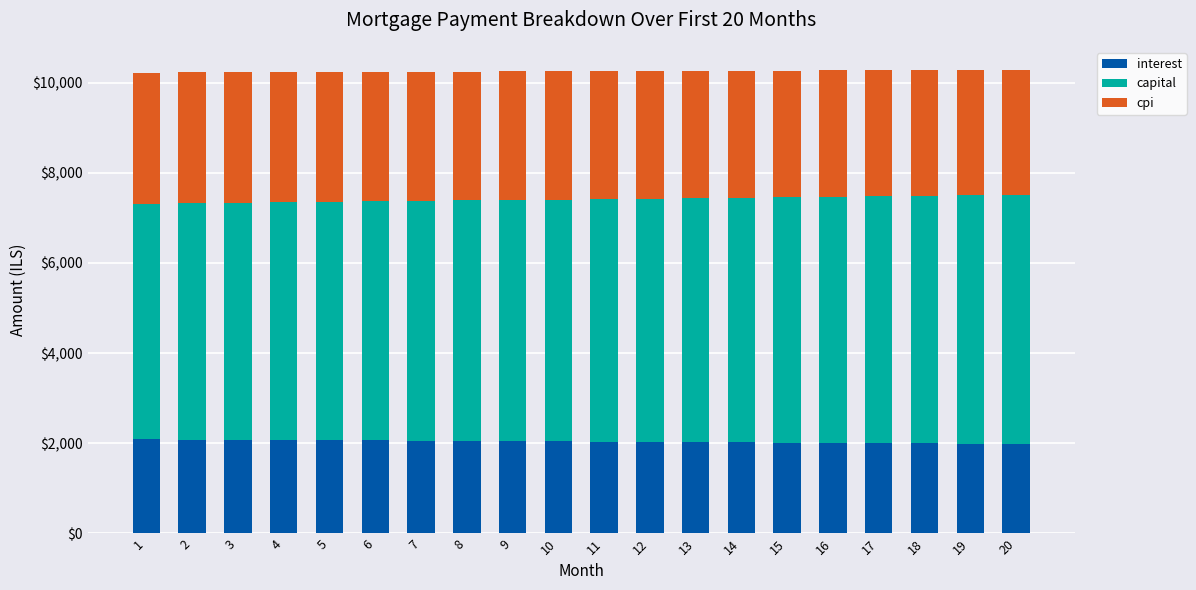

What is the highest value of the interest series?

2089.4